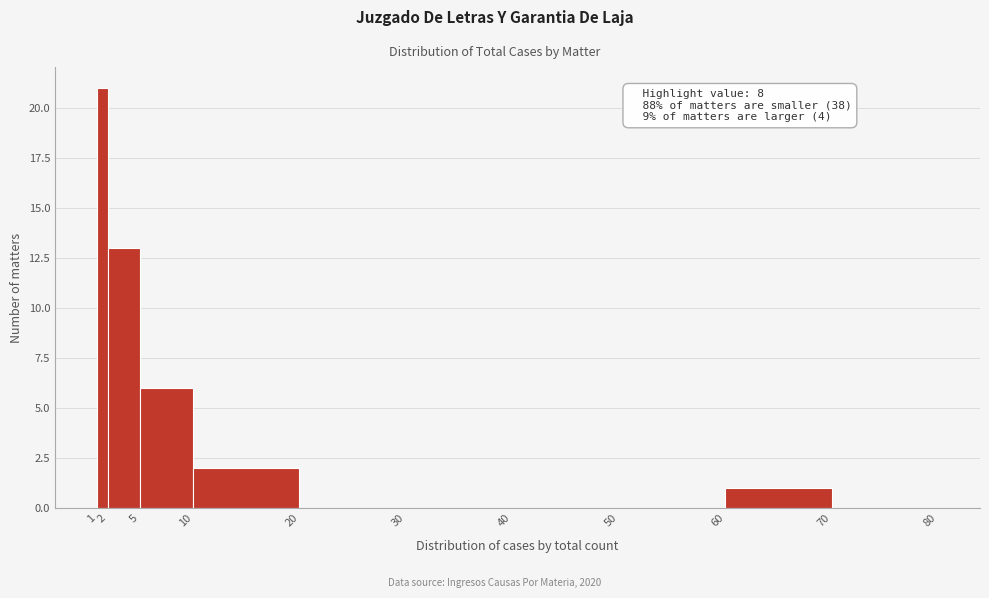

Over which range of the x-axis is the bar tallest?

1 to 2